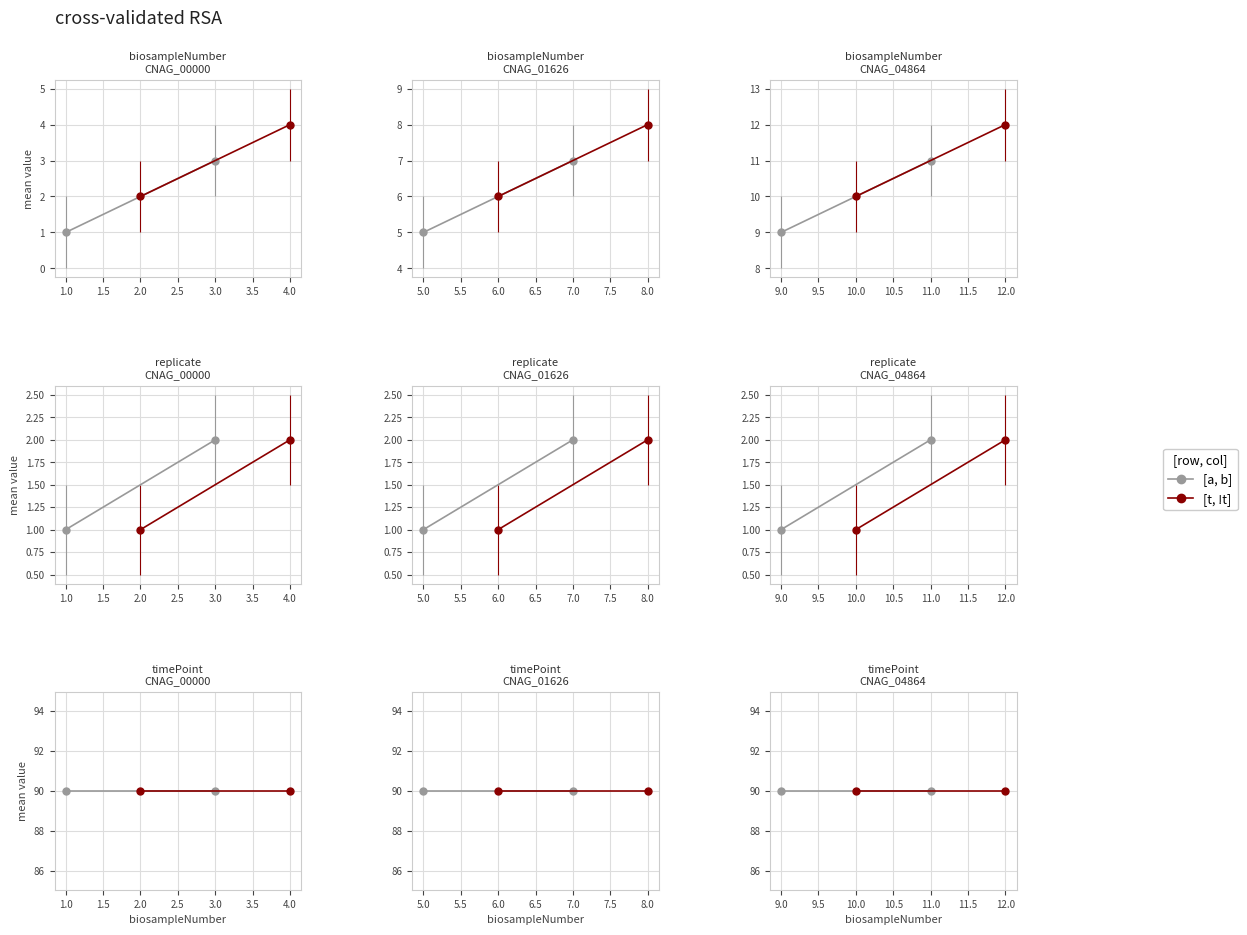

Rank the series at 4 from highest to lowest value.

timePoint, biosampleNumber, replicate